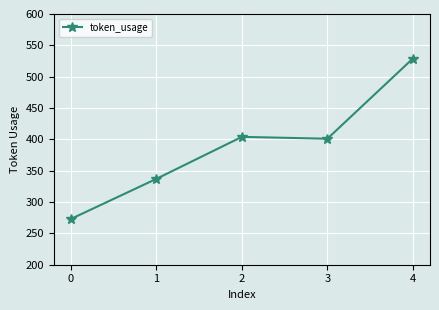

Count the number of data series in this chart.

1